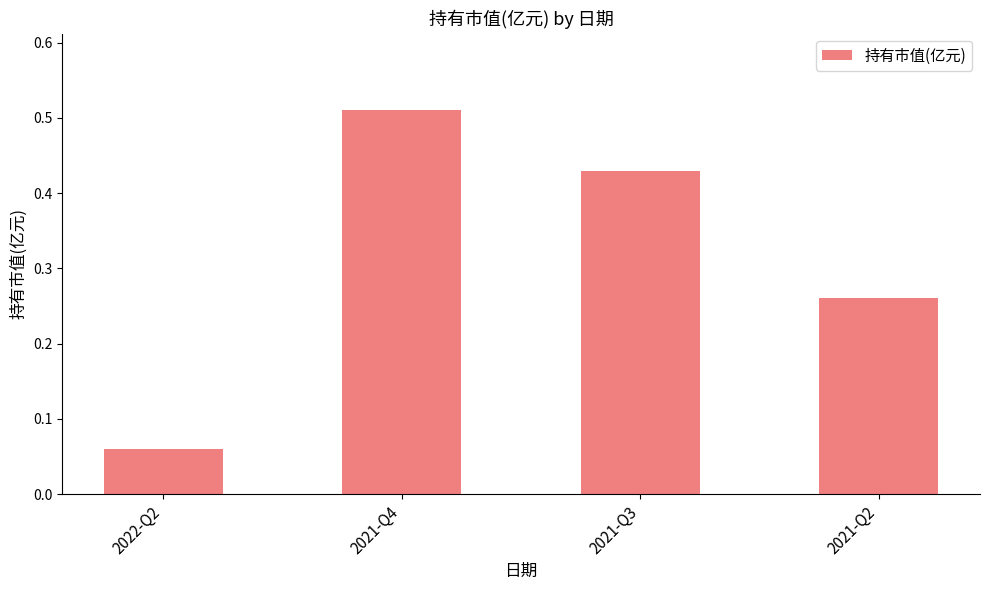

What is the change in value from 2021-Q3 to 2021-Q2?

-0.2